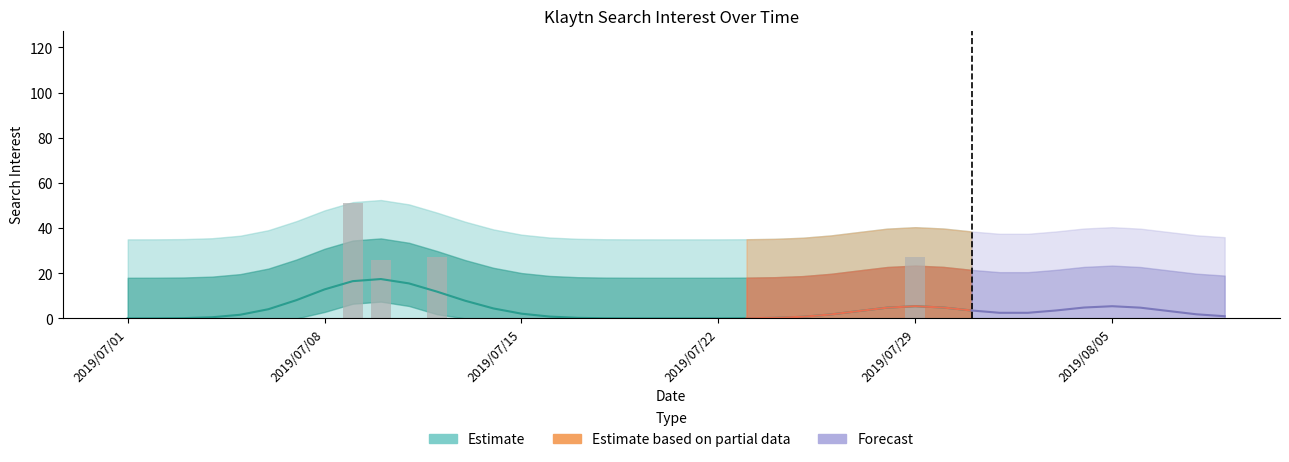

What is the label of the 18th bar from the left?

2019/07/18